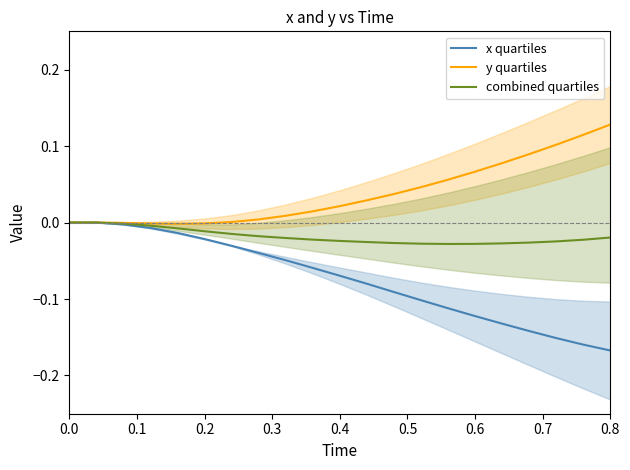

True or false: x quartiles has more than 2 points higher than both neighbors.

False